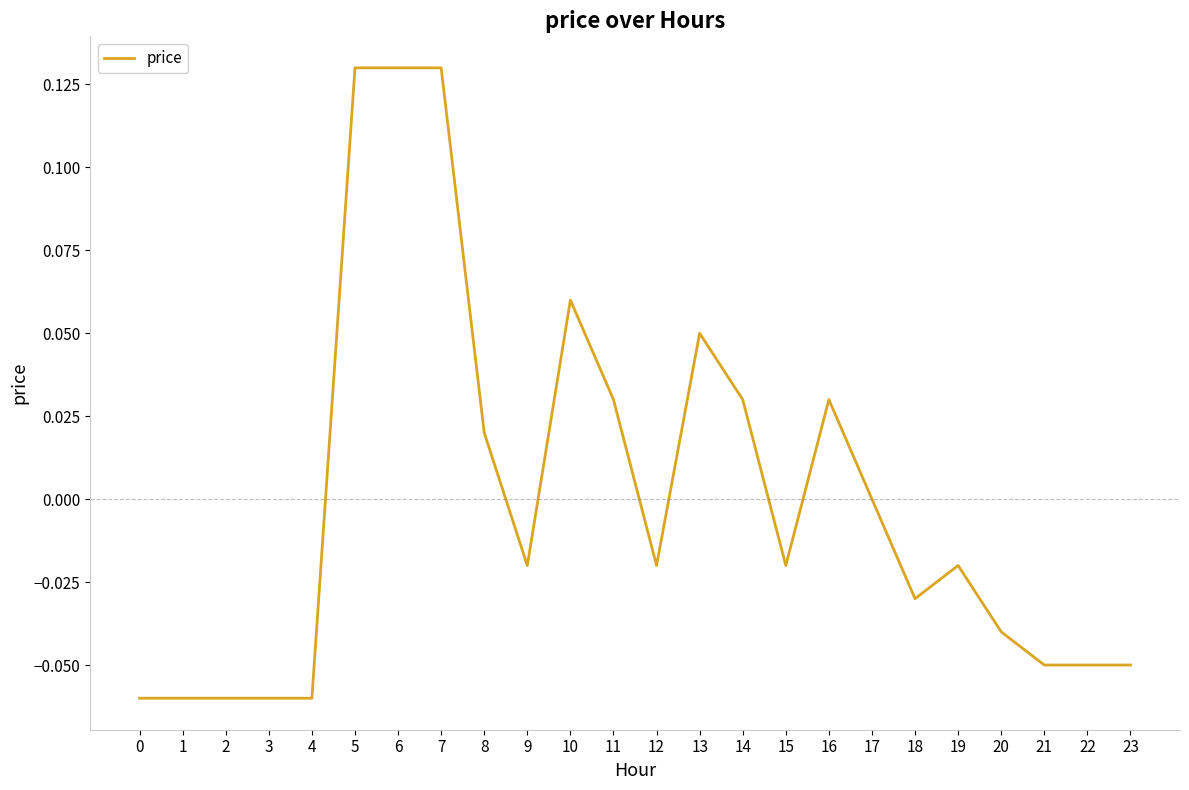

What is the change in value from 1 to 16?

+0.1